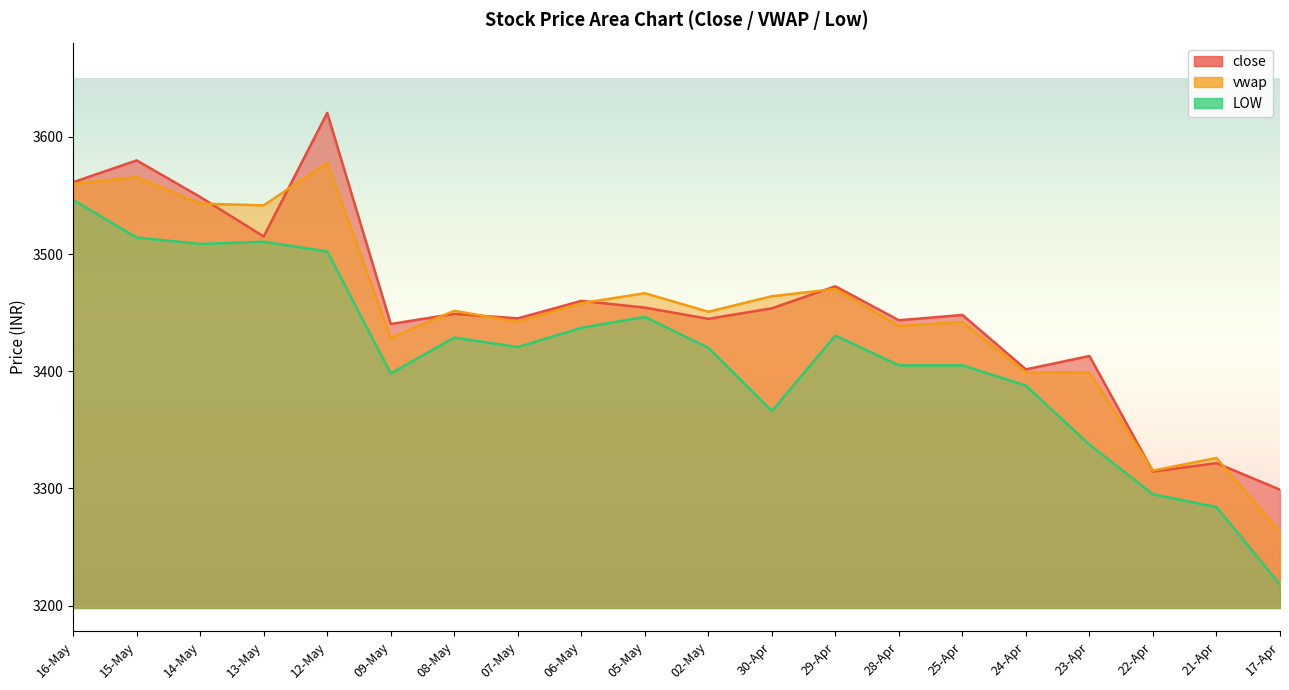

Is the value of LOW at 13-May greater than the value of vwap at 30-Apr?

Yes